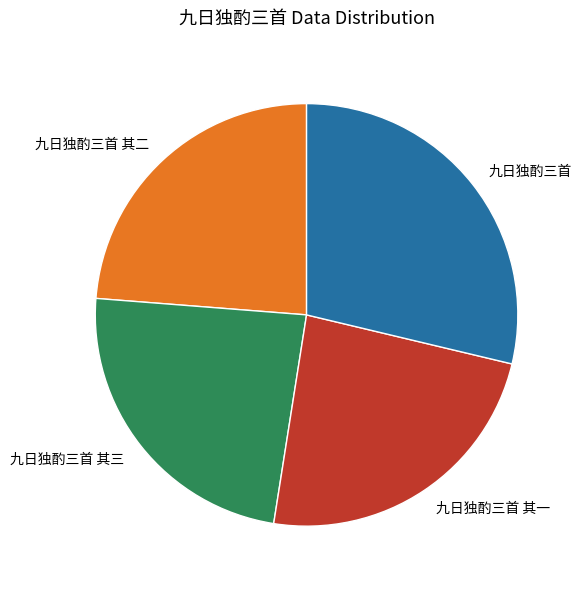

Combined, do 九日独酌三首 and 九日独酌三首 其三 account for over 50%?

Yes